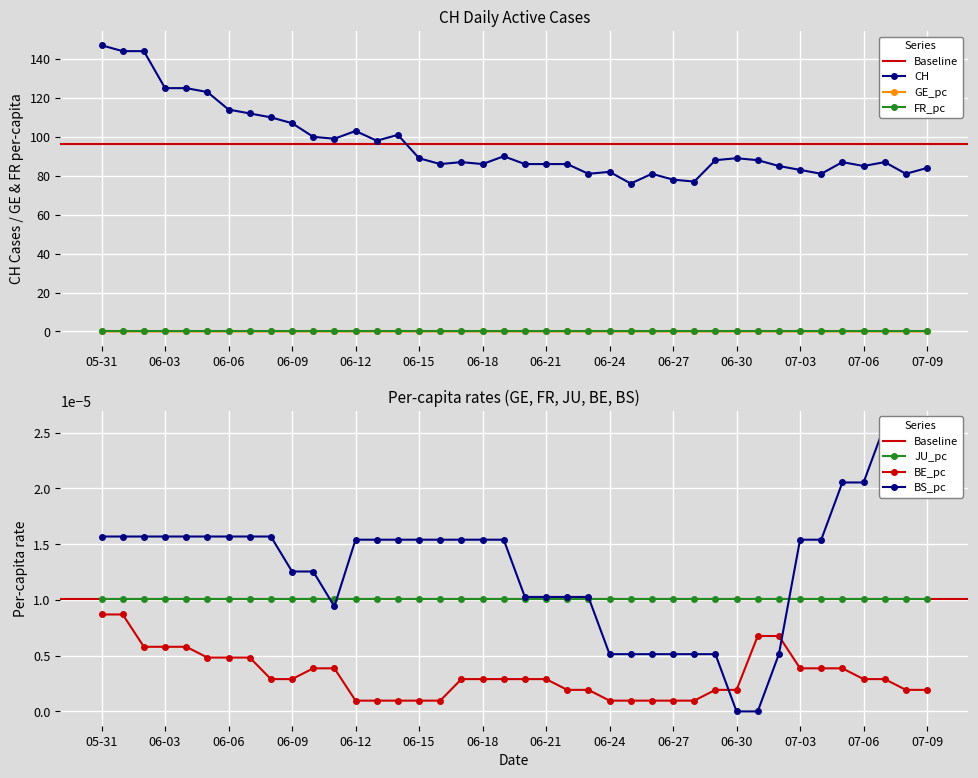

After their last crossing, which series has the higher values: BS_pc or GE_pc?

BS_pc